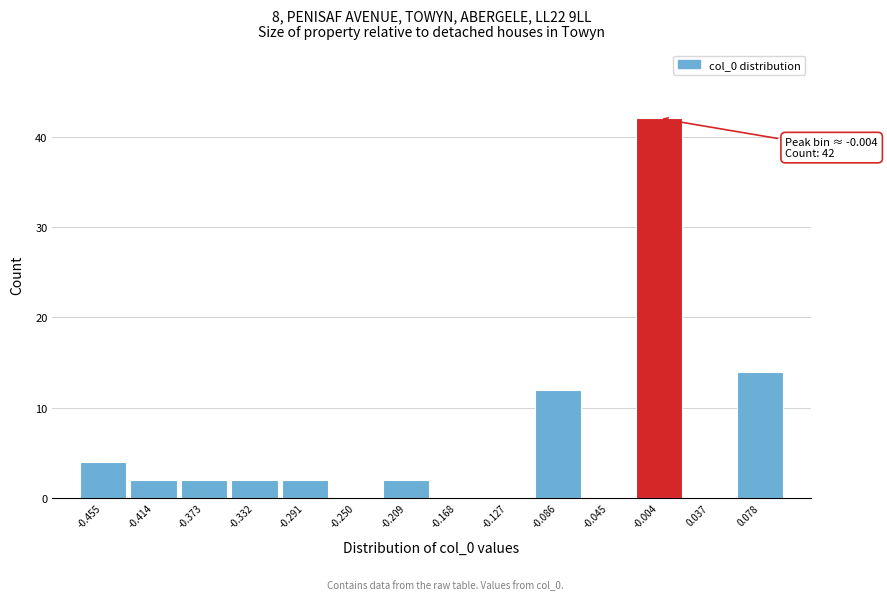

Over which range of the x-axis is the bar tallest?

-0.025 to 0.015